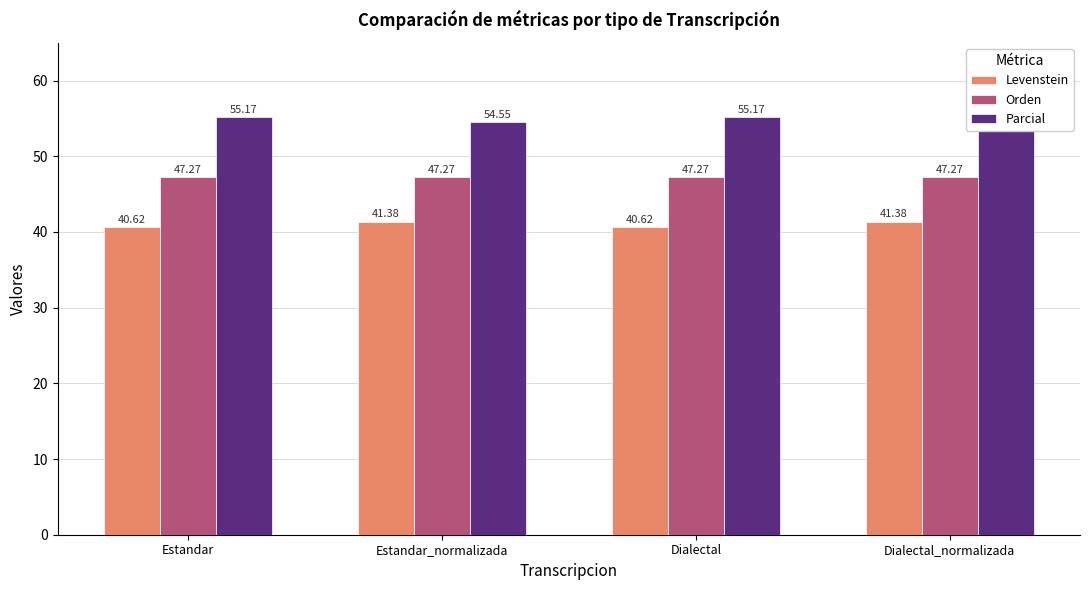

How many values in the Levenstein series exceed 41?

2